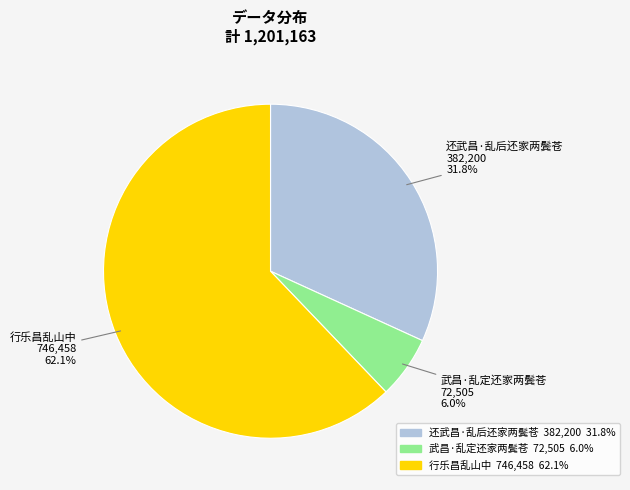

To the nearest percent, what is the combined percentage of 武昌·乱定还家两鬓苍 and 还武昌·乱后还家两鬓苍?

38%